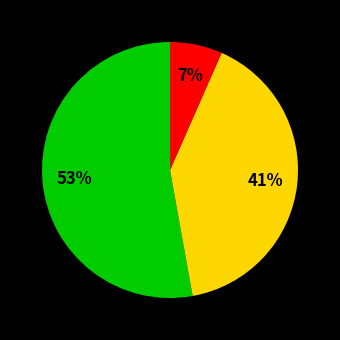

Is there any slice that represents more than half of the pie?

Yes